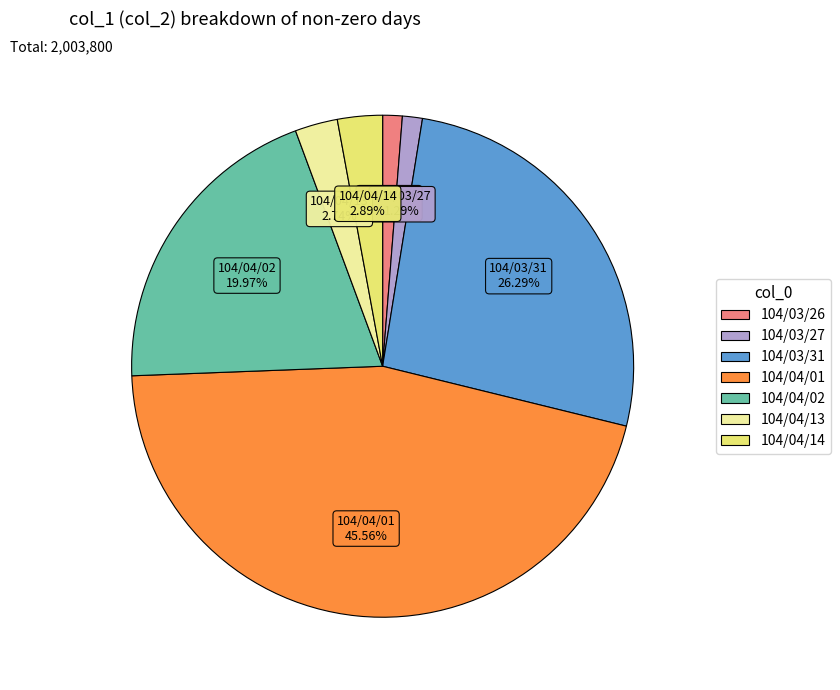

Does any single category account for the majority?

No